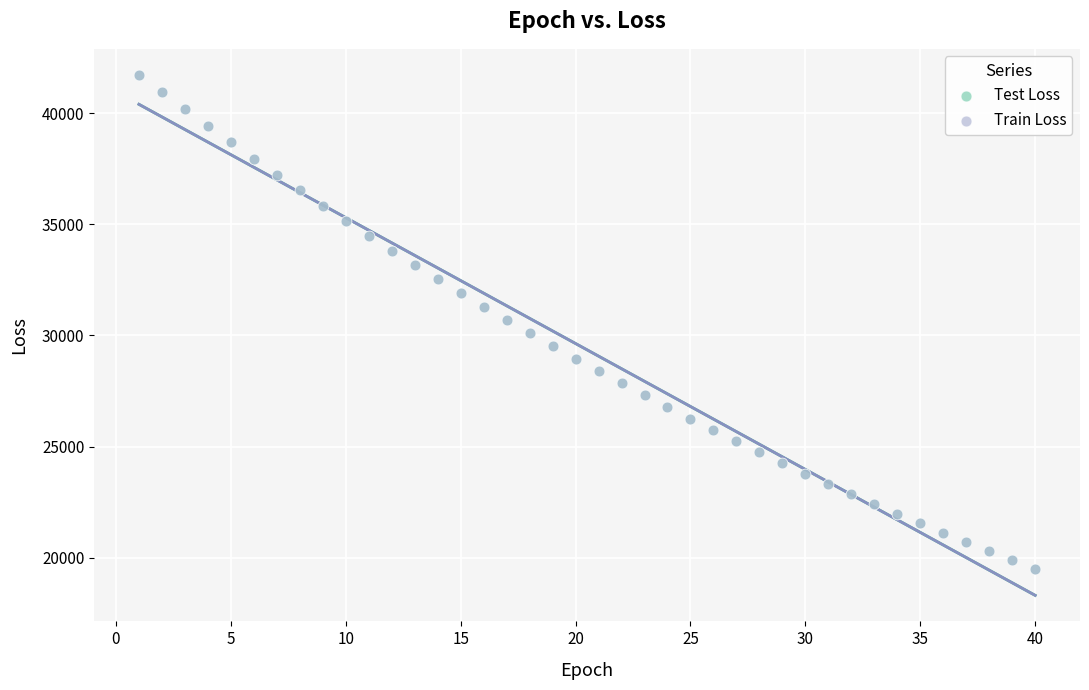

What are all the series names shown in the legend?

Test Loss, Train Loss